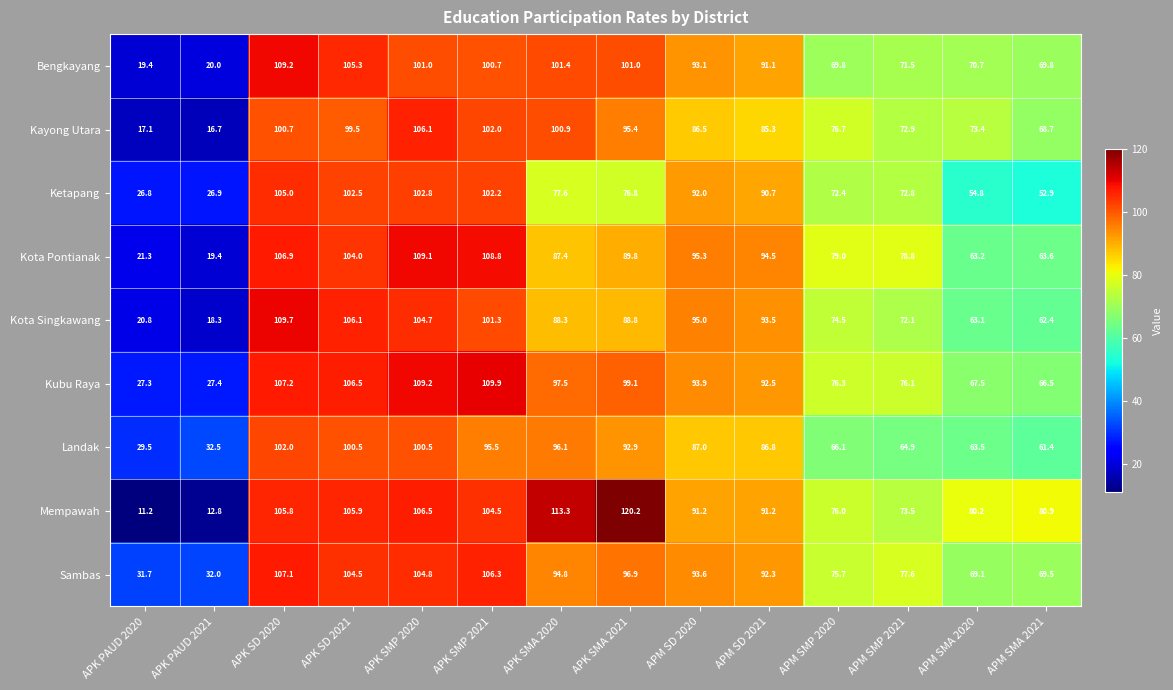

Which series has the largest range (max minus min)?

Mempawah